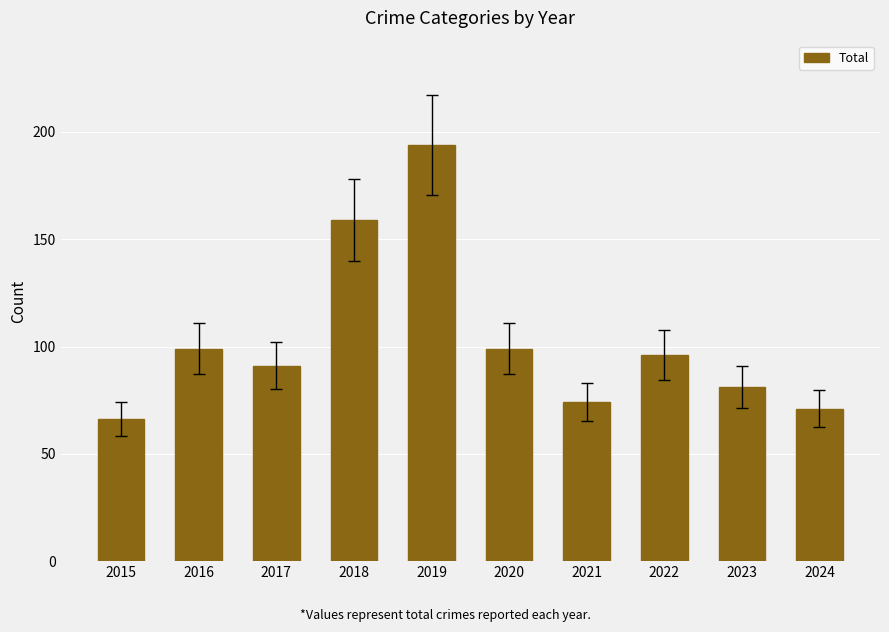

Is it true that the value at 2016 is 151?

False